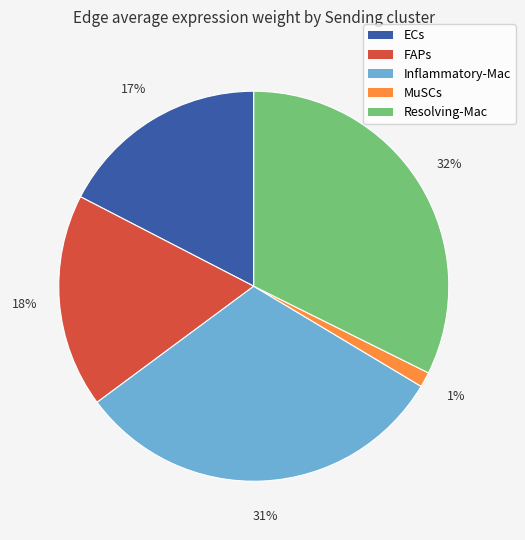

Is there a majority slice in this chart?

No